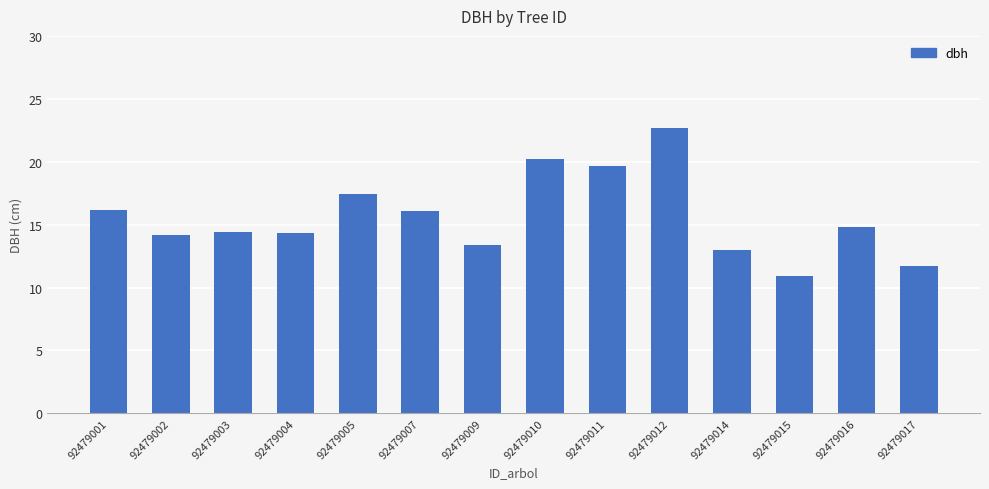

How many bars are there in total?

14